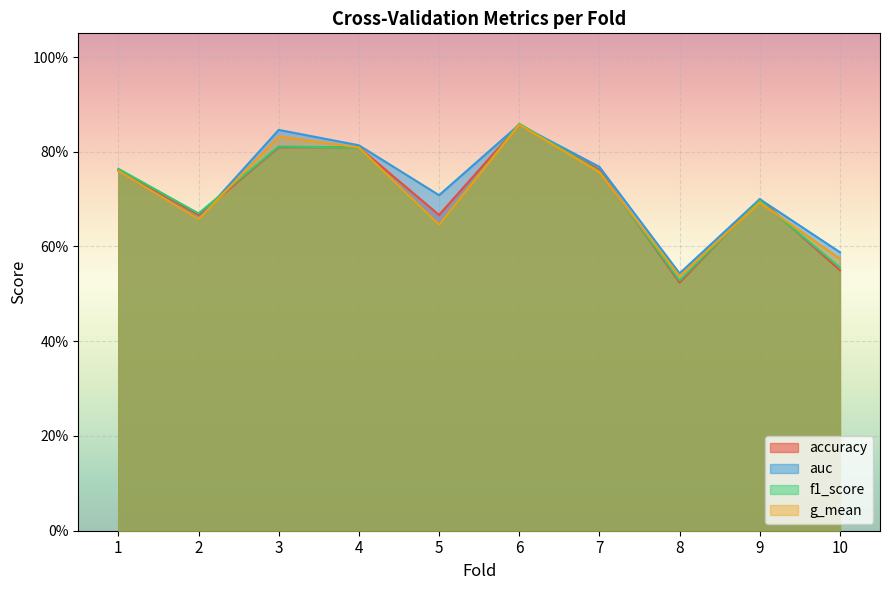

What is the minimum value for auc?

0.5